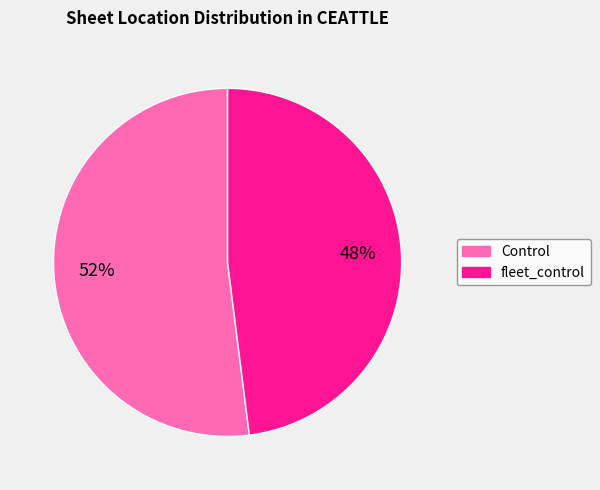

Is the sum of fleet_control and Control greater than half?

Yes